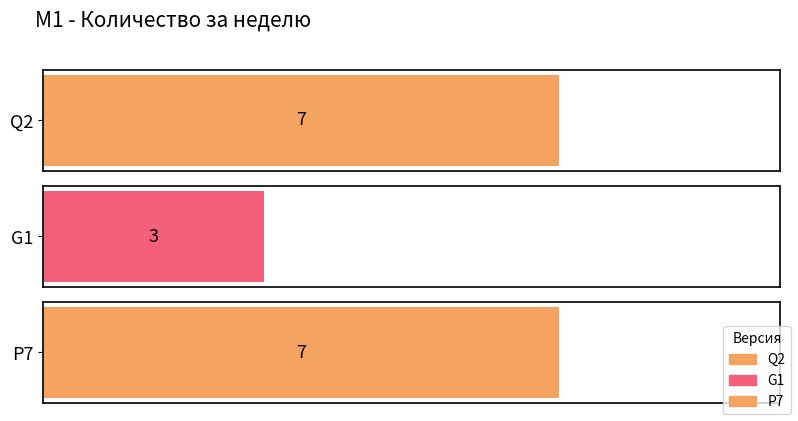

Rank the categories by value from lowest to highest.

G1, Q2, P7